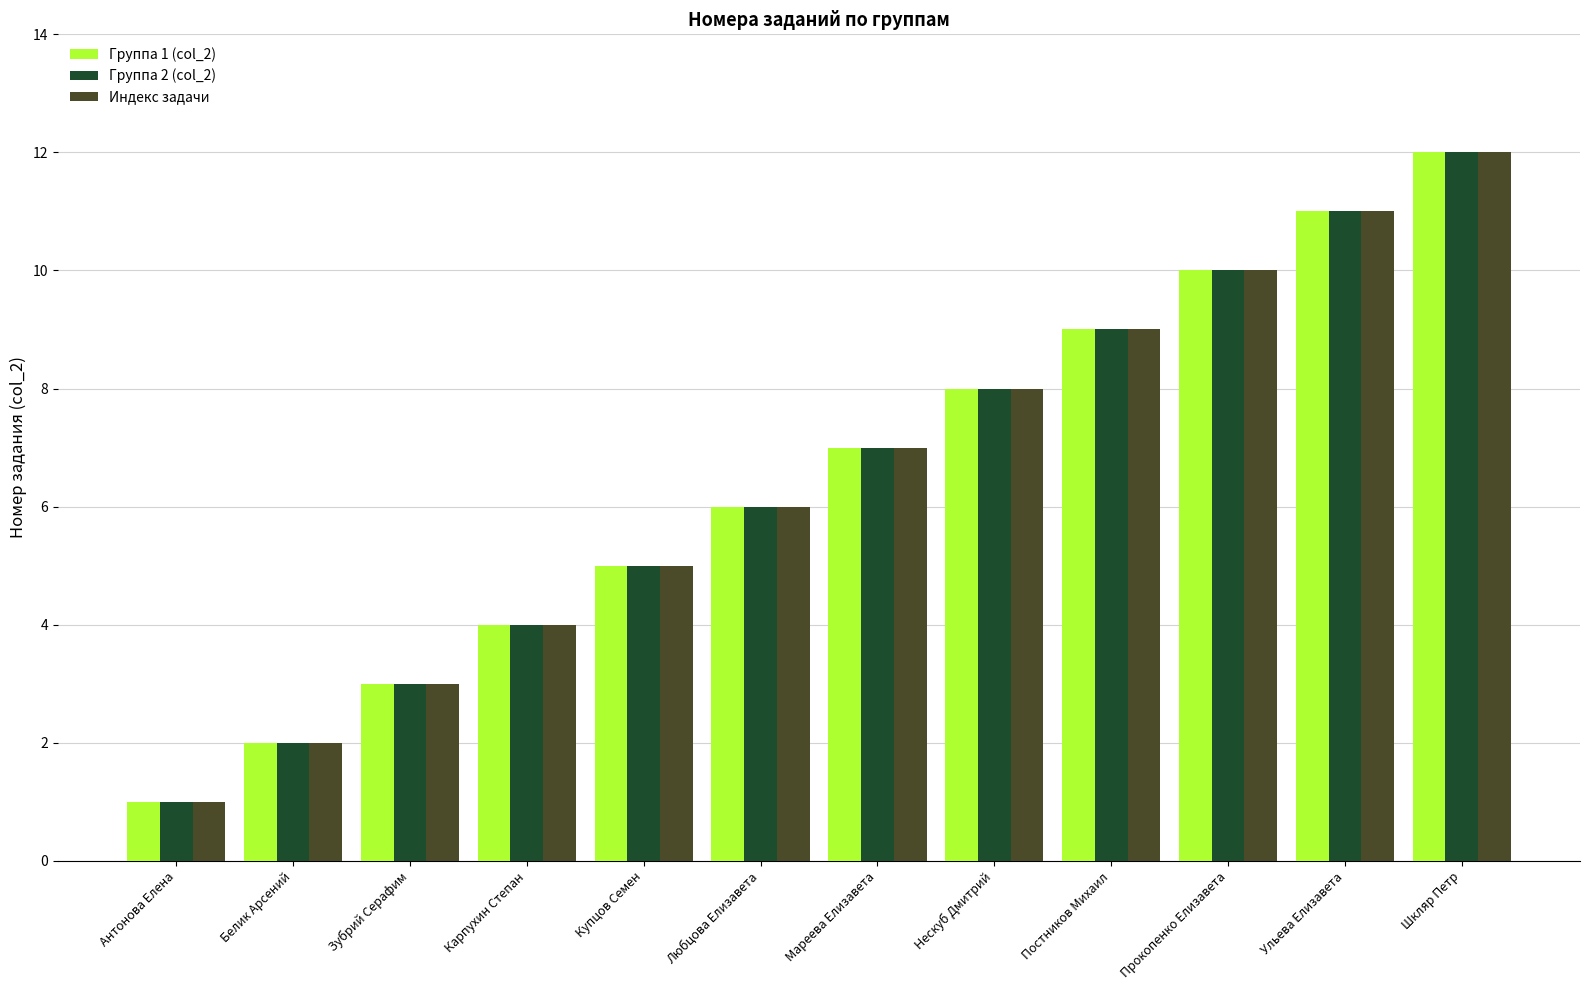

What is the difference between the Группа 1 (col_2) values at Прокопенко Елизавета and Антонова Елена?

9